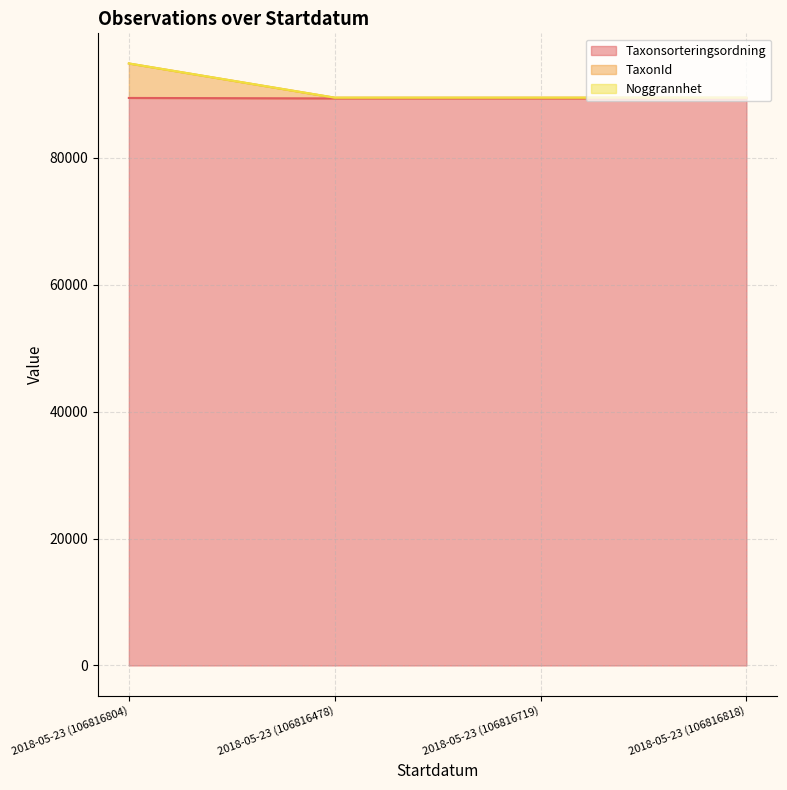

Count the TaxonId values in the range 89450 to 94842.

4